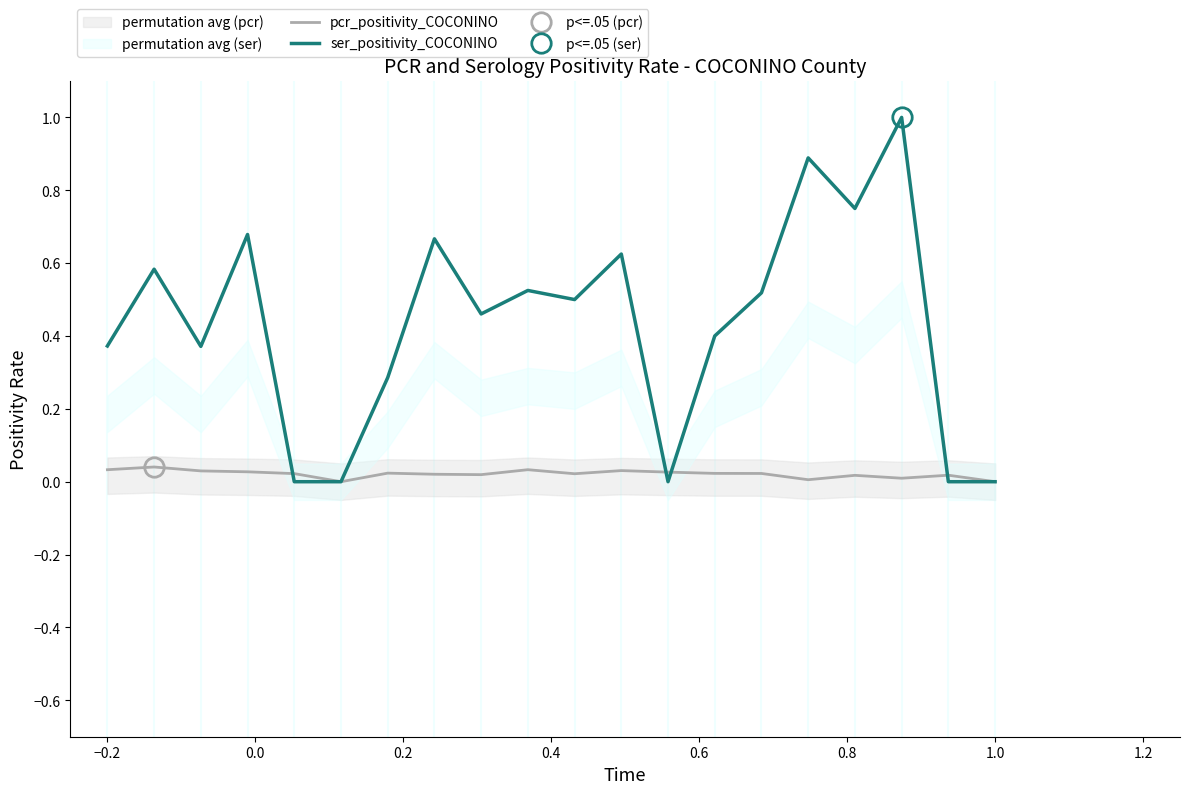

List the series in order of their peak value, lowest first.

pcr_positivity_COCONINO, ser_positivity_COCONINO